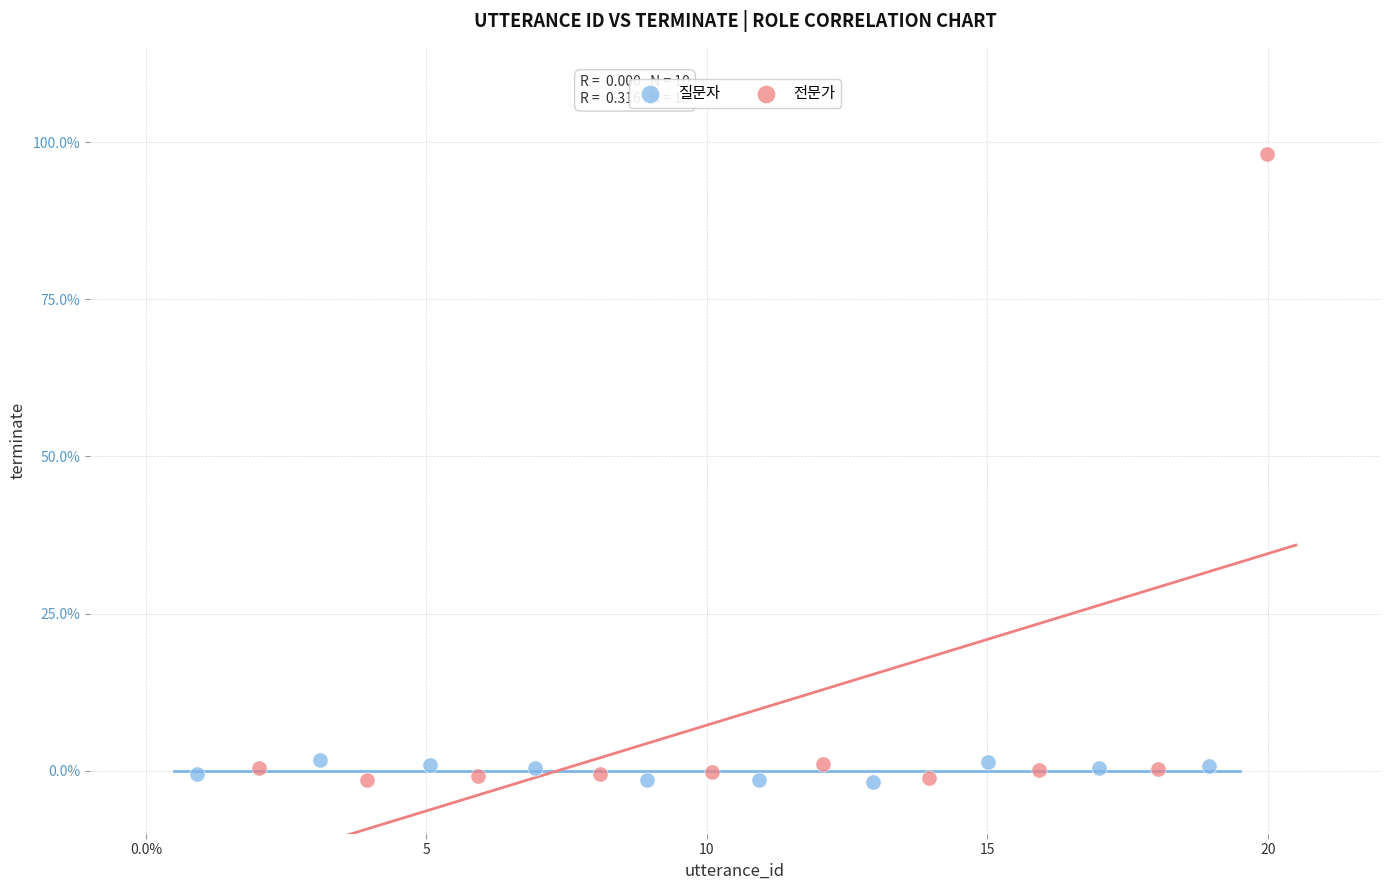

Which series reaches the maximum Y coordinate?

전문가